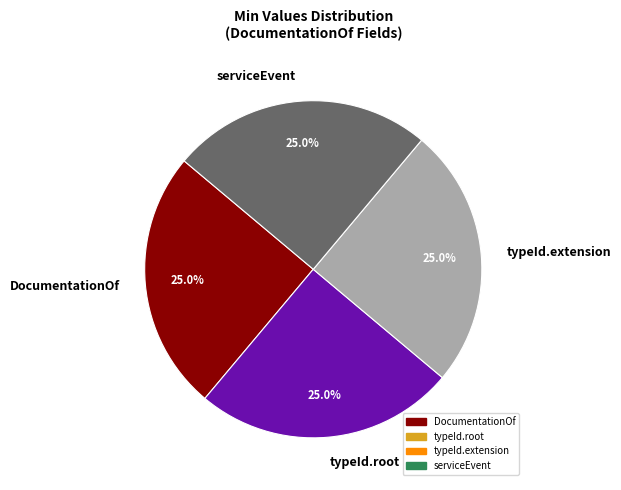

Is there a majority slice in this chart?

No